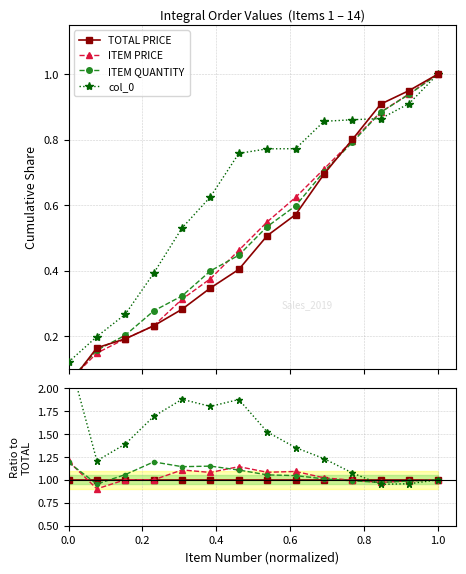

What is the maximum value for ITEM PRICE?

1.2